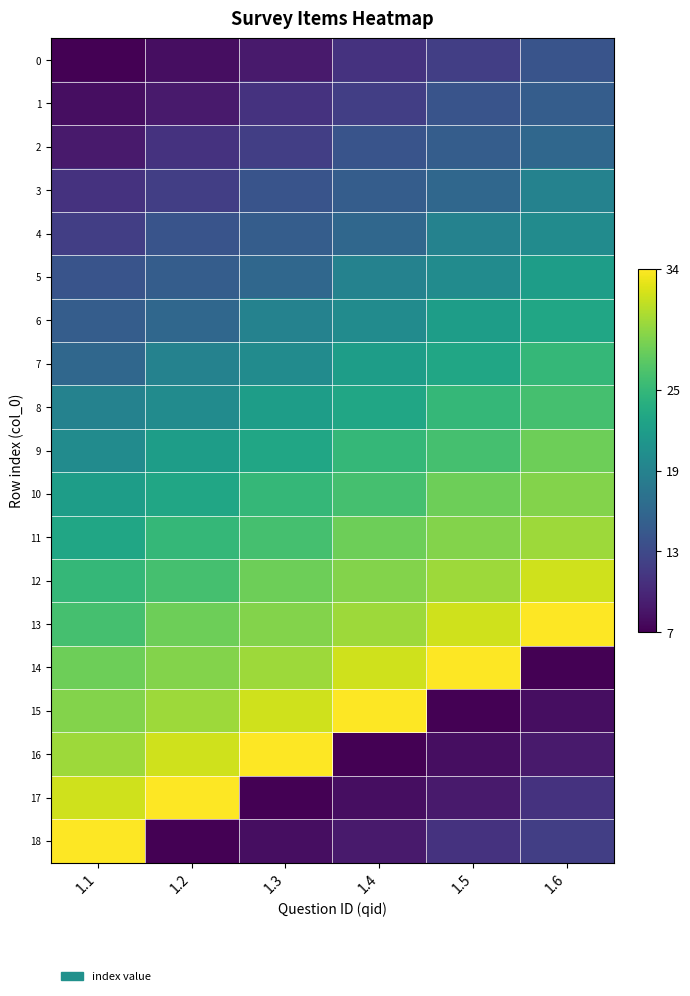

Reading left to right, extract all data points from this chart.

0: 1.1=7	1.2=8	1.3=9	1.4=11	1.5=12	1.6=14
1: 1.1=8	1.2=9	1.3=11	1.4=12	1.5=14	1.6=15
2: 1.1=9	1.2=11	1.3=12	1.4=14	1.5=15	1.6=16
3: 1.1=11	1.2=12	1.3=14	1.4=15	1.5=16	1.6=19
4: 1.1=12	1.2=14	1.3=15	1.4=16	1.5=19	1.6=20
5: 1.1=14	1.2=15	1.3=16	1.4=19	1.5=20	1.6=22
6: 1.1=15	1.2=16	1.3=19	1.4=20	1.5=22	1.6=23
7: 1.1=16	1.2=19	1.3=20	1.4=22	1.5=23	1.6=25
8: 1.1=19	1.2=20	1.3=22	1.4=23	1.5=25	1.6=26
9: 1.1=20	1.2=22	1.3=23	1.4=25	1.5=26	1.6=28
10: 1.1=22	1.2=23	1.3=25	1.4=26	1.5=28	1.6=29
11: 1.1=23	1.2=25	1.3=26	1.4=28	1.5=29	1.6=30
12: 1.1=25	1.2=26	1.3=28	1.4=29	1.5=30	1.6=32
13: 1.1=26	1.2=28	1.3=29	1.4=30	1.5=32	1.6=34
14: 1.1=28	1.2=29	1.3=30	1.4=32	1.5=34	1.6=7
15: 1.1=29	1.2=30	1.3=32	1.4=34	1.5=7	1.6=8
16: 1.1=30	1.2=32	1.3=34	1.4=7	1.5=8	1.6=9
17: 1.1=32	1.2=34	1.3=7	1.4=8	1.5=9	1.6=11
18: 1.1=34	1.2=7	1.3=8	1.4=9	1.5=11	1.6=12